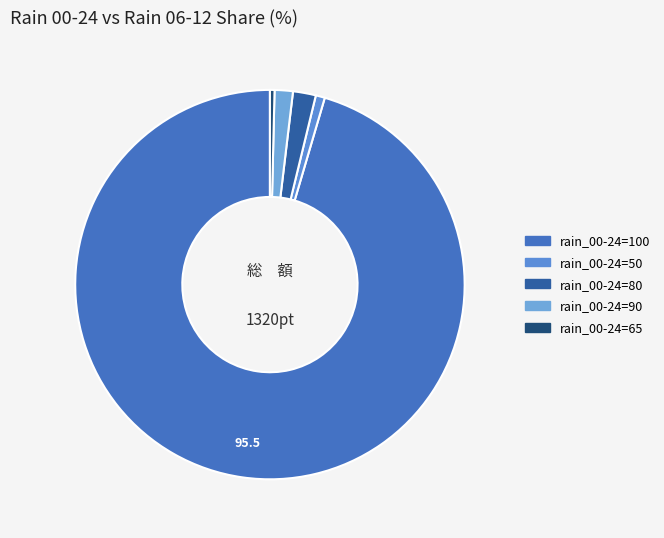

How many segments does this pie chart have?

5